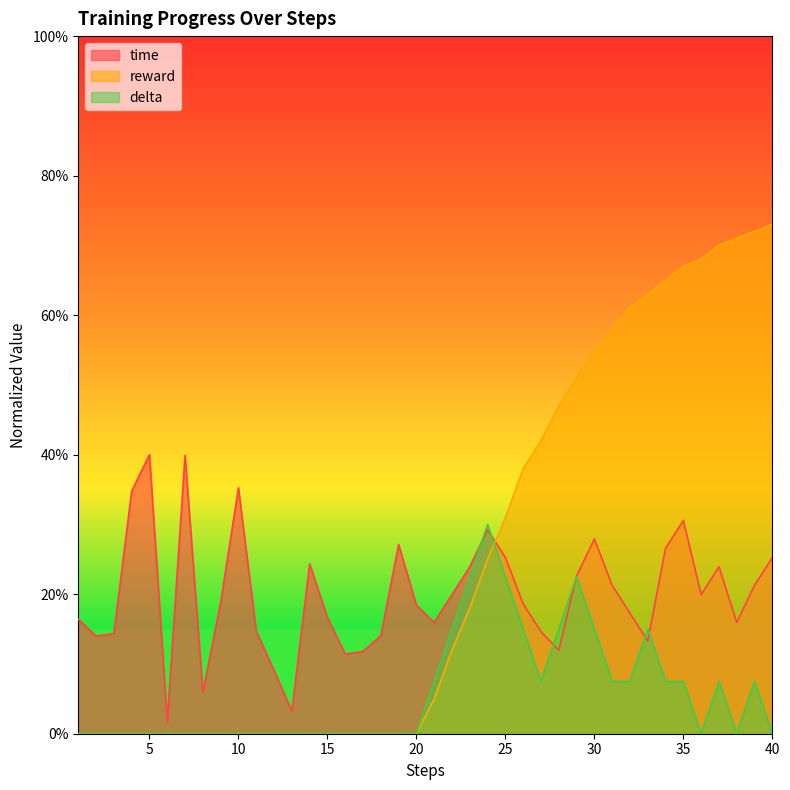

Between 19 and 32, which series saw the biggest shift?

reward